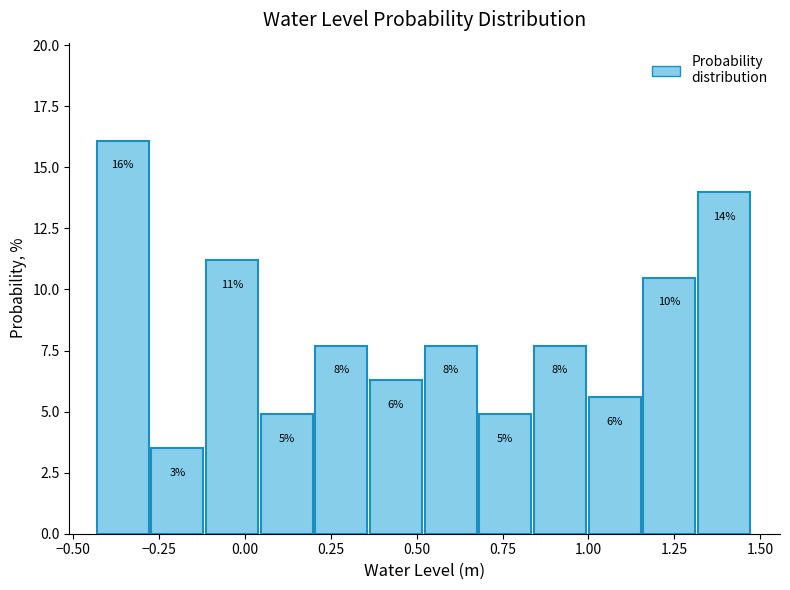

Around what value on the x-axis is the tallest bar? Give the approximate position of its centre, as read against the axis.

-0.35